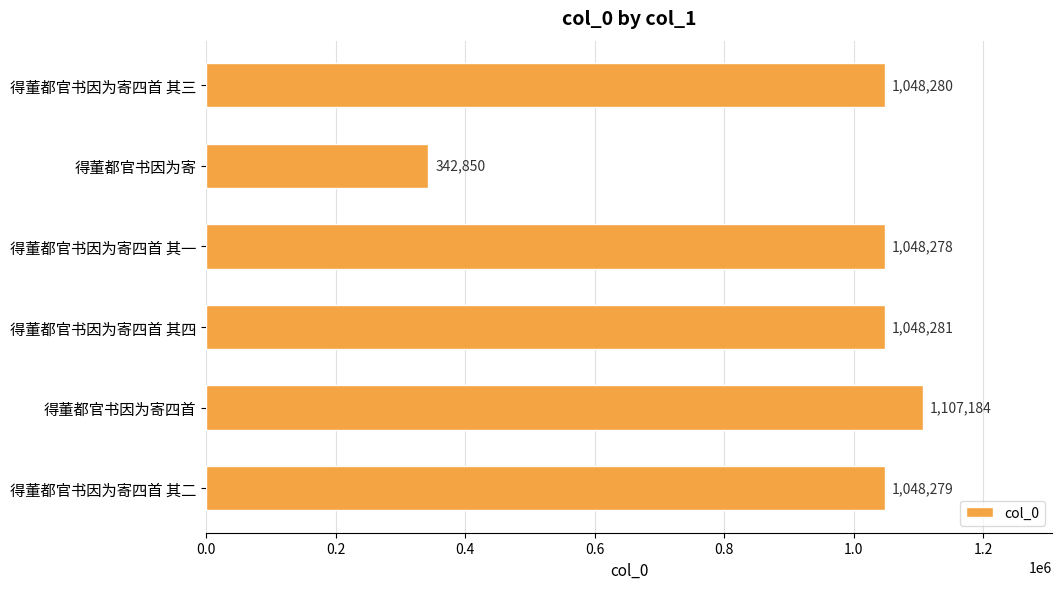

The value at 得董都官书因为寄四首 其一 is 1048278. True or false?

True